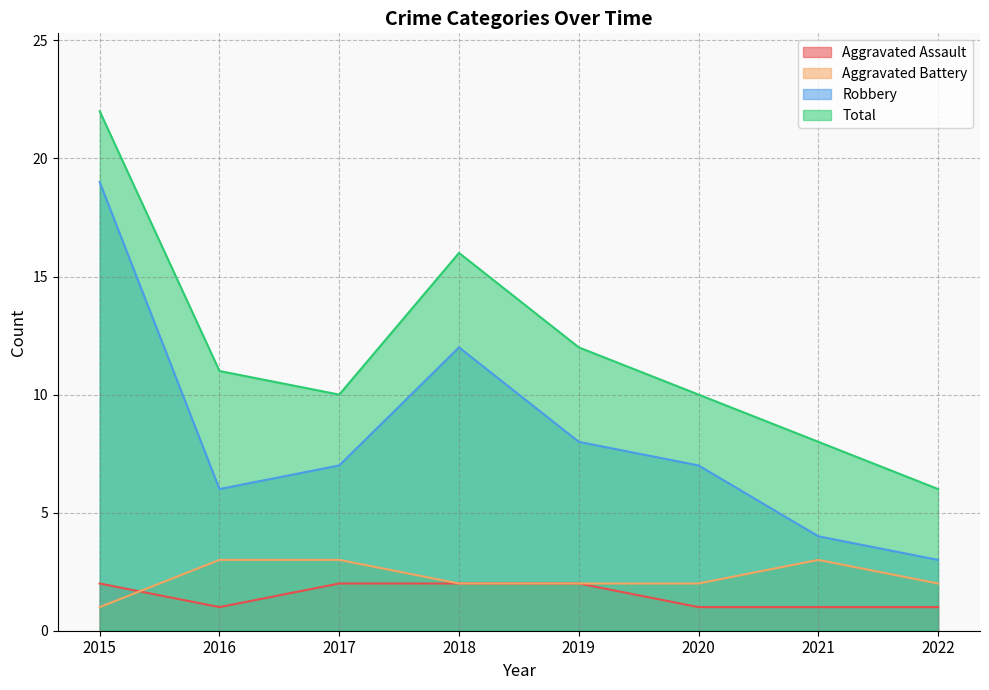

What is the lowest value of the Robbery series?

3